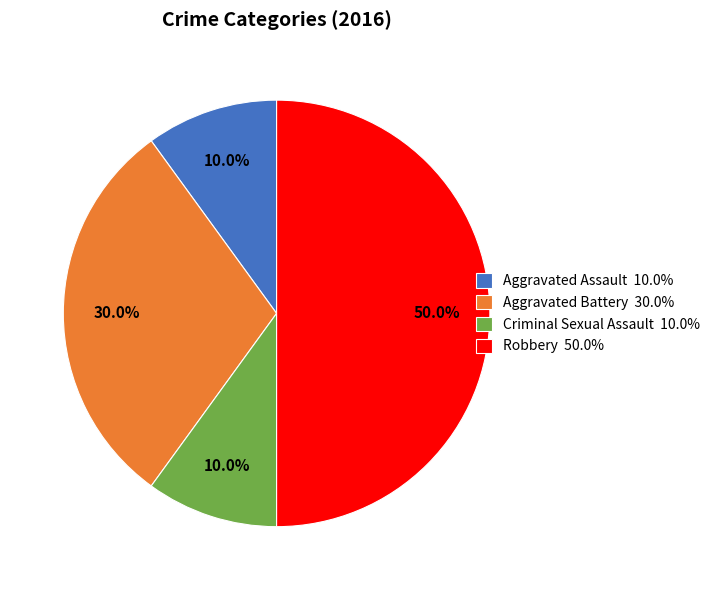

The Aggravated Assault slice represents 10% of the pie. True or false?

True